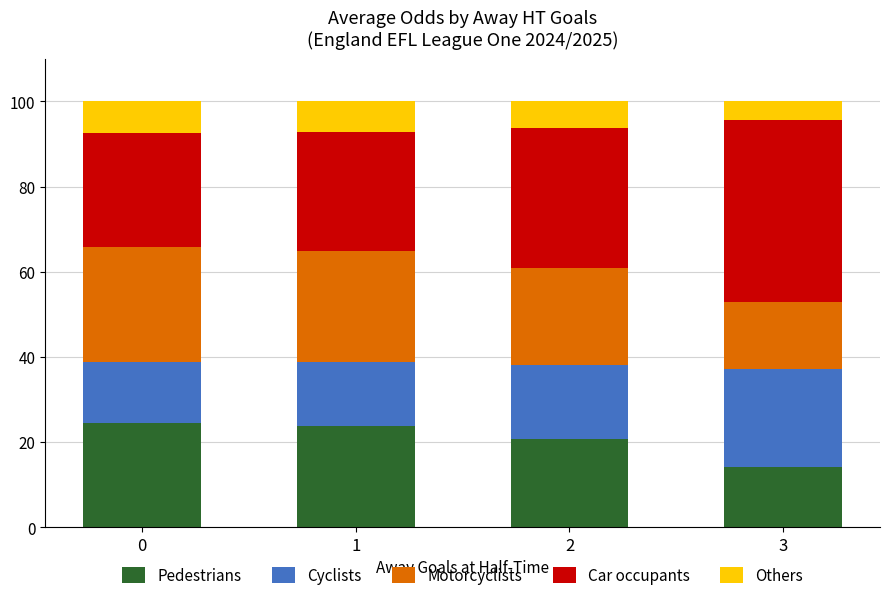

Reading left to right, transcribe the values for Pedestrians.

0=24.5	1=23.8	2=20.6	3=14.3